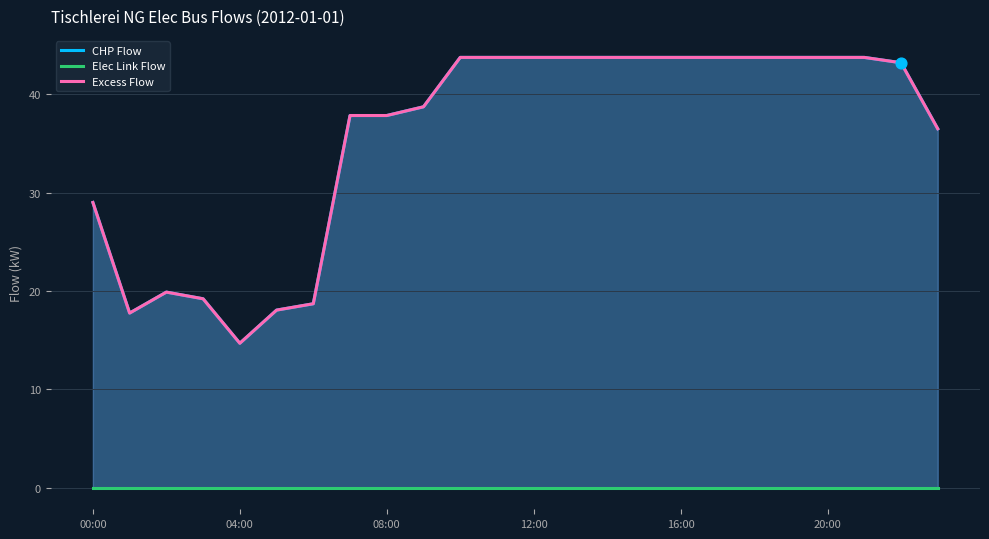

Which series has the widest spread of Y values?

CHP Flow